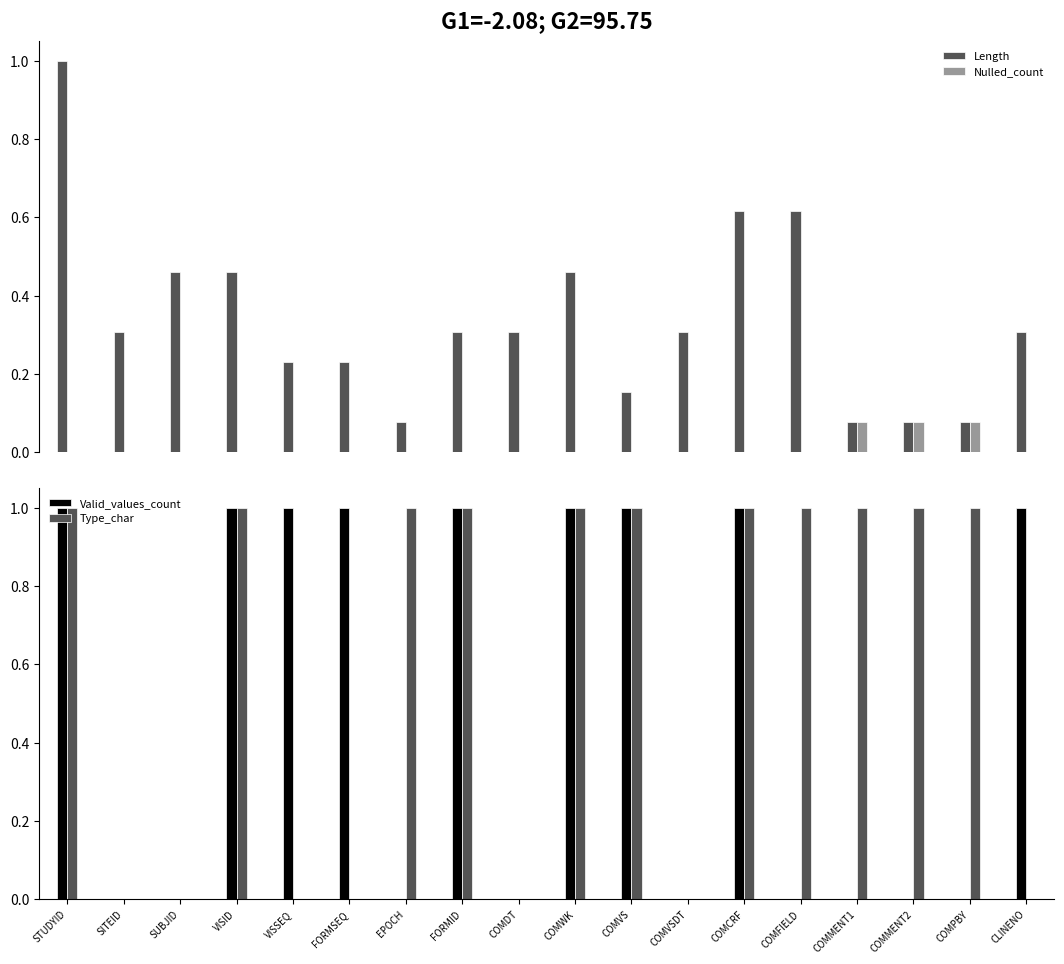

What is the difference between the maximum and minimum values in the Type_char series?

1.0